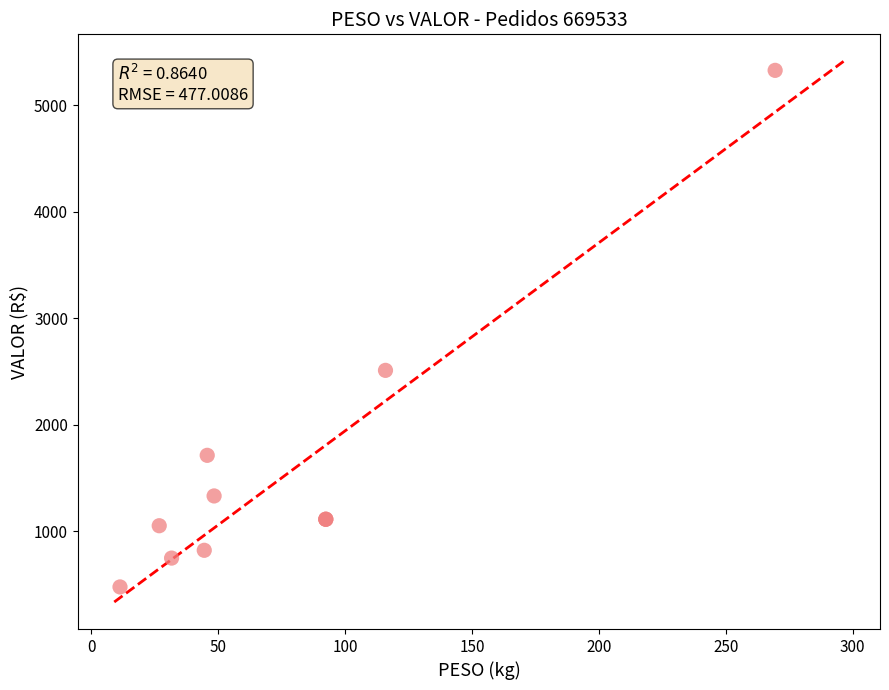

What Y value in the scatter plot is closest to 2902?

2511.0